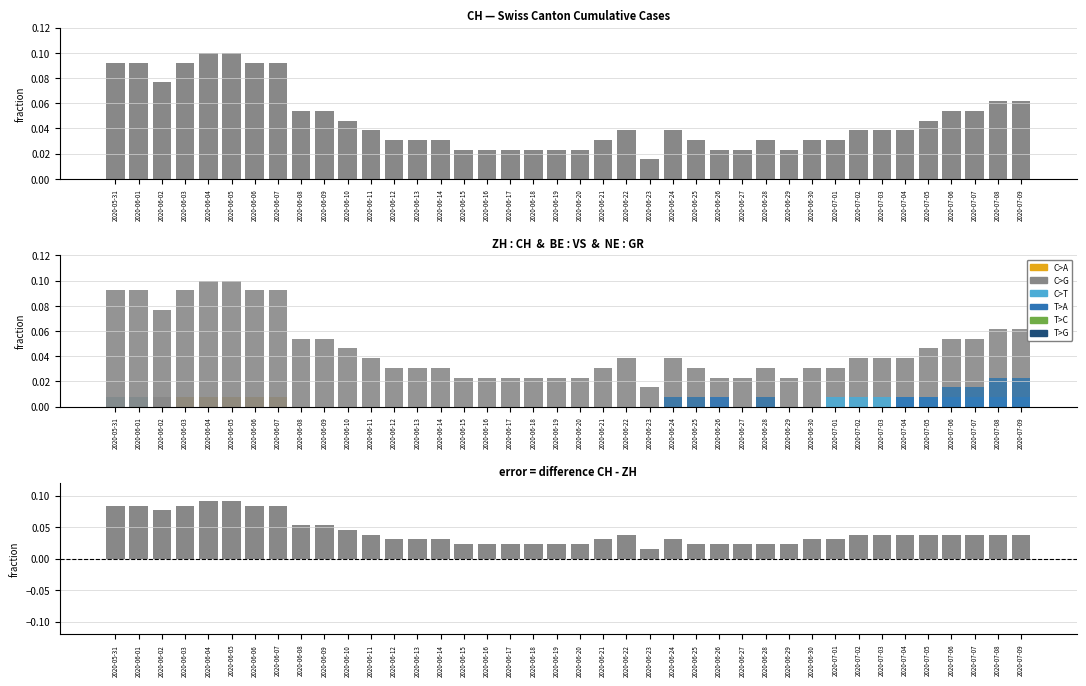

What position from the right is 2020-06-03?

37